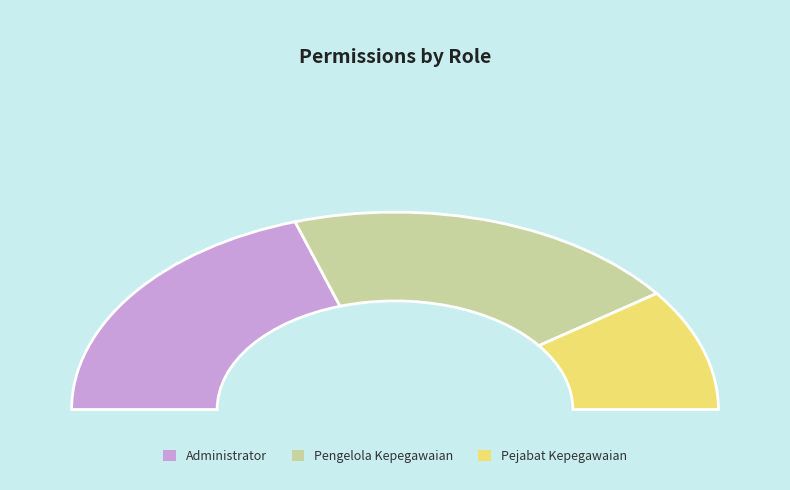

What percentage is the Pengelola Kepegawaian slice, to the nearest percent?

40%